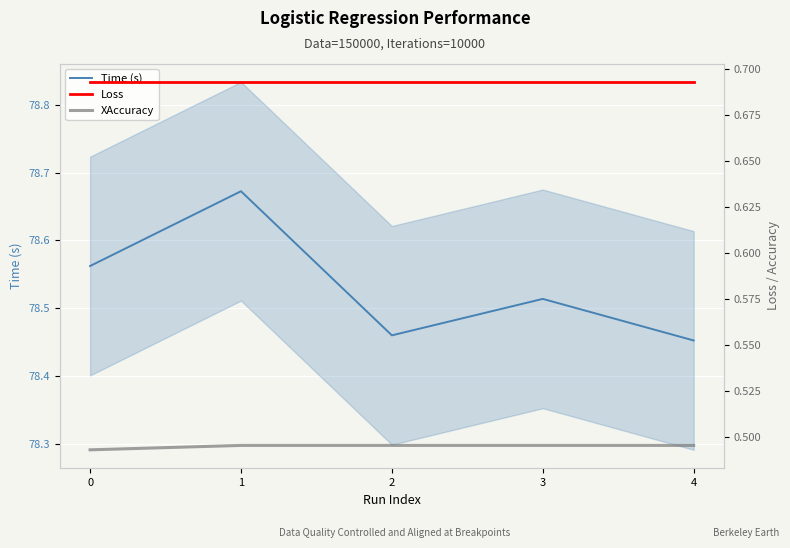

What is the sum of all Loss values?

3.5